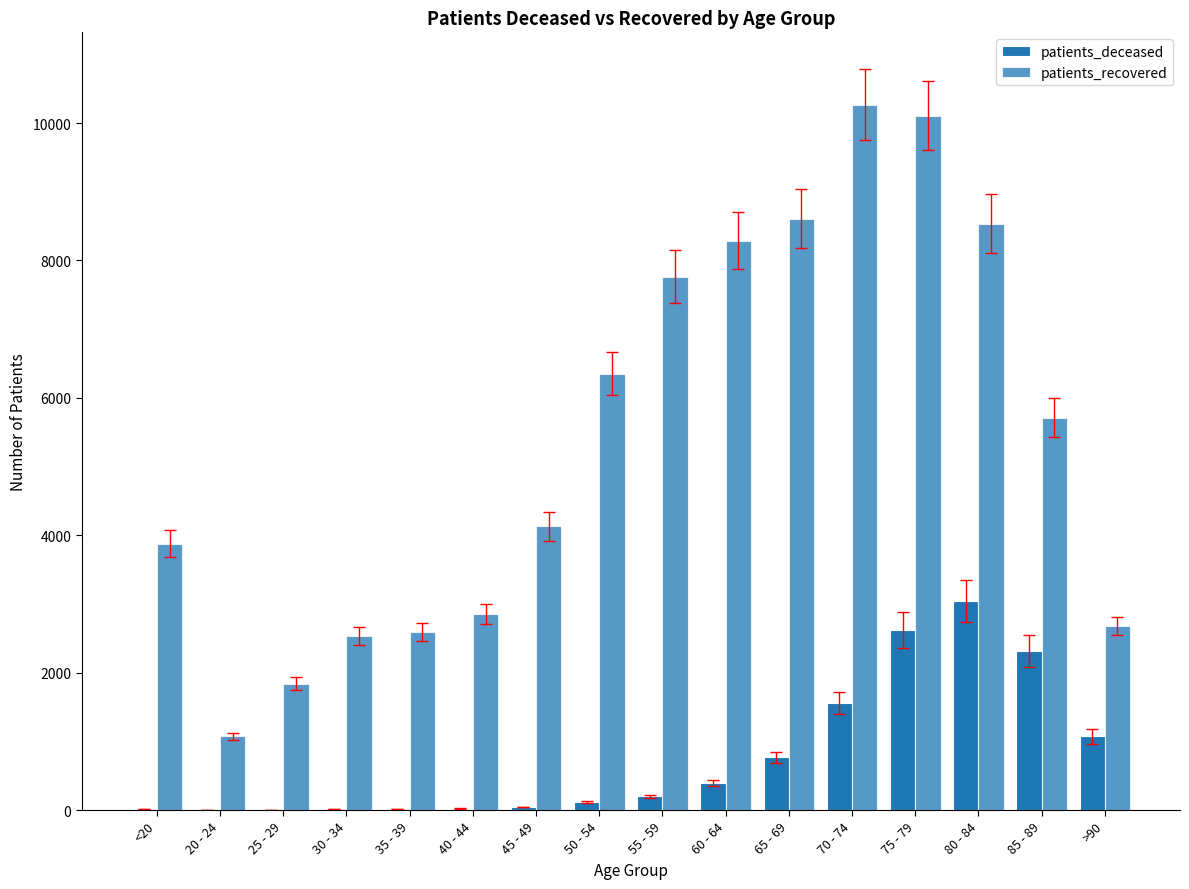

What is the average value of the patients_deceased series?

763